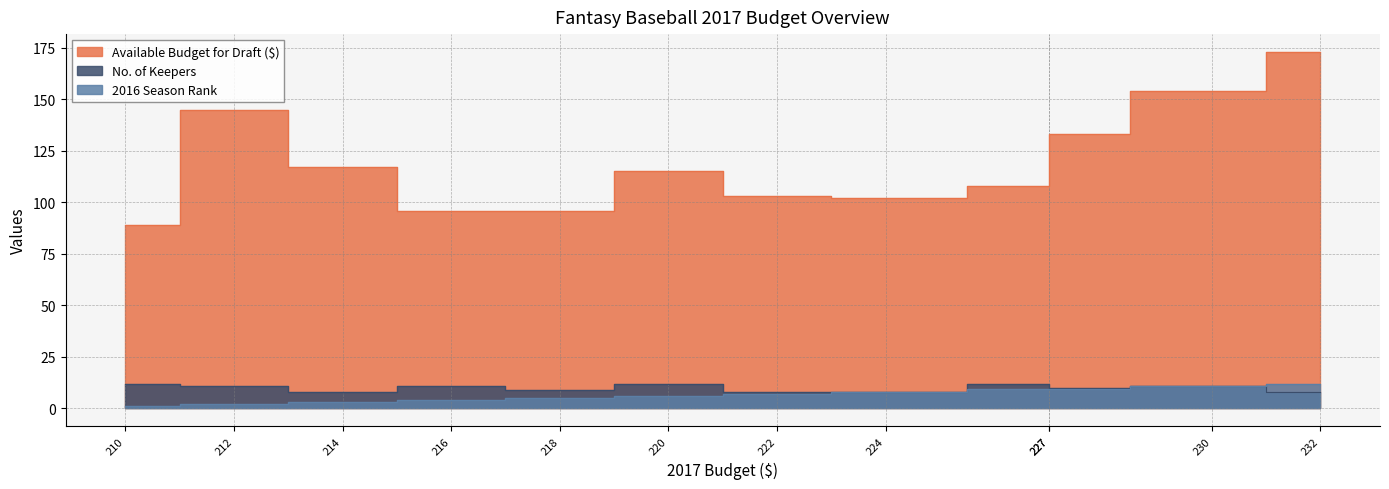

What is the value of the Available Budget for Draft ($) point at the 8th from the left?

102.0